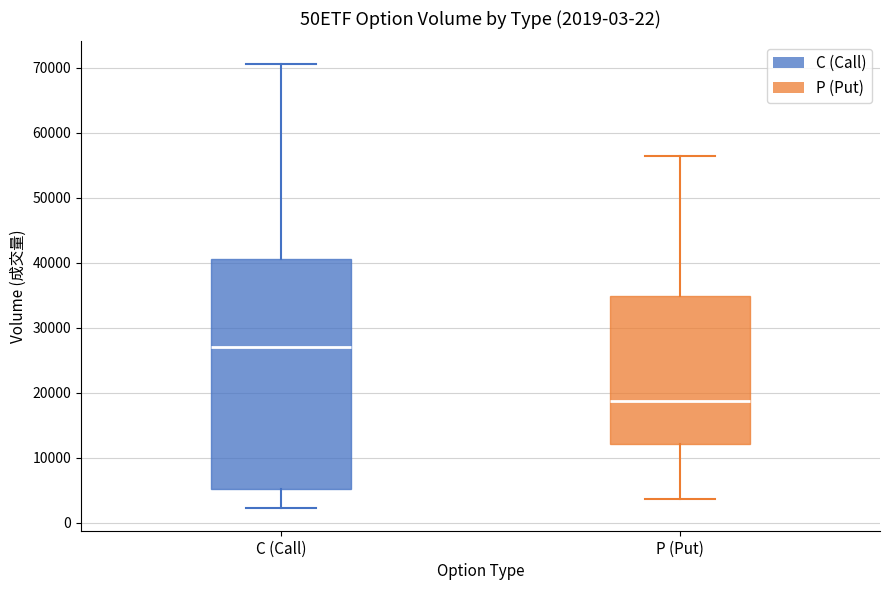

Which box has the lowest median line?

P (Put)